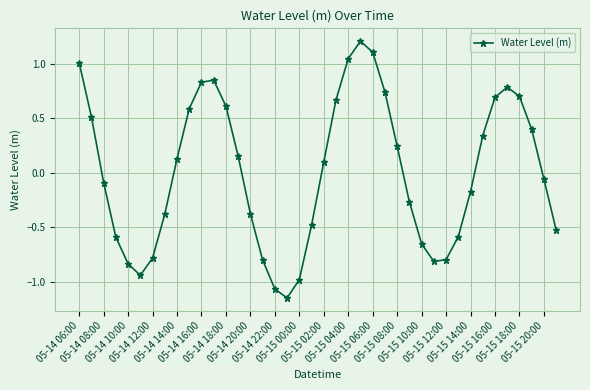

How many lines are shown in the chart?

1